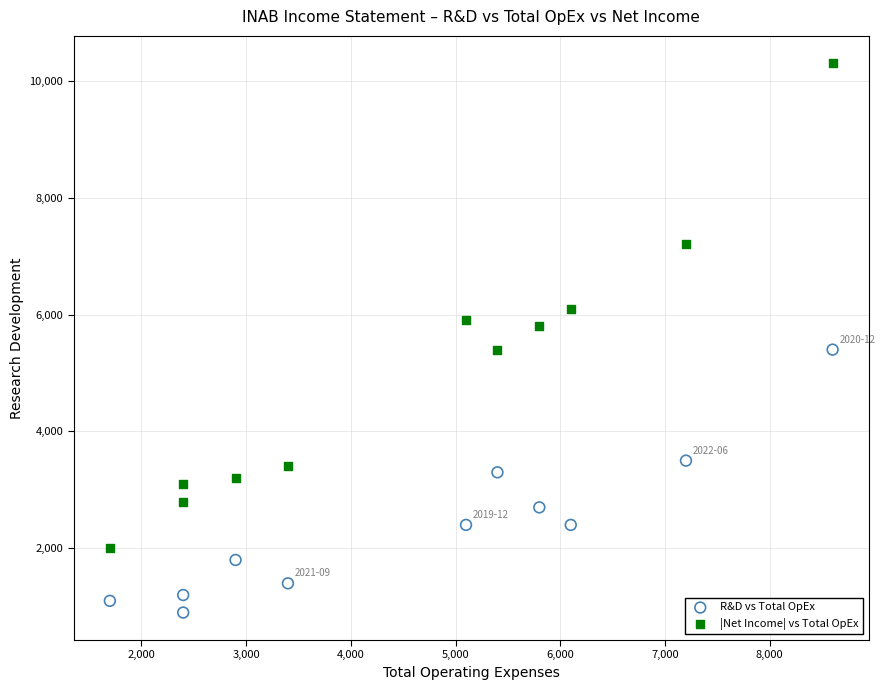

Which series has the widest spread of Y values?

|Net Income| vs Total OpEx